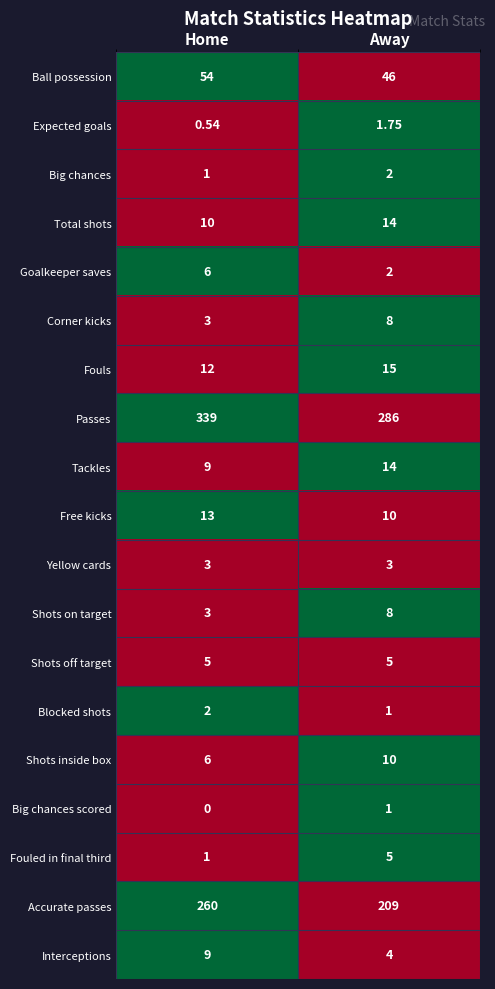

Which label corresponds to the smallest value in the chart?

Home